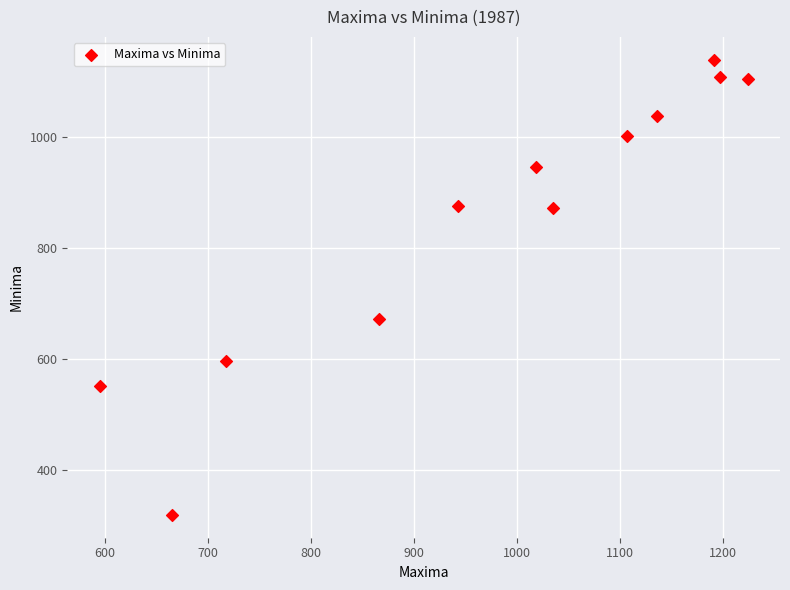

What is the range of X values (max minus min)?

629